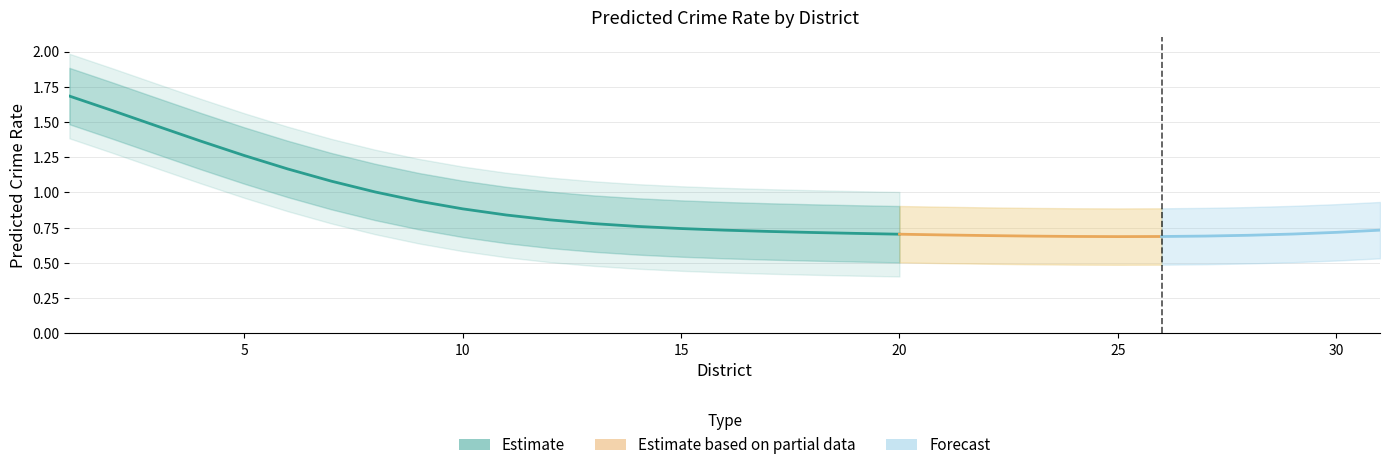

At how many categories does at least one series exceed 1?

12